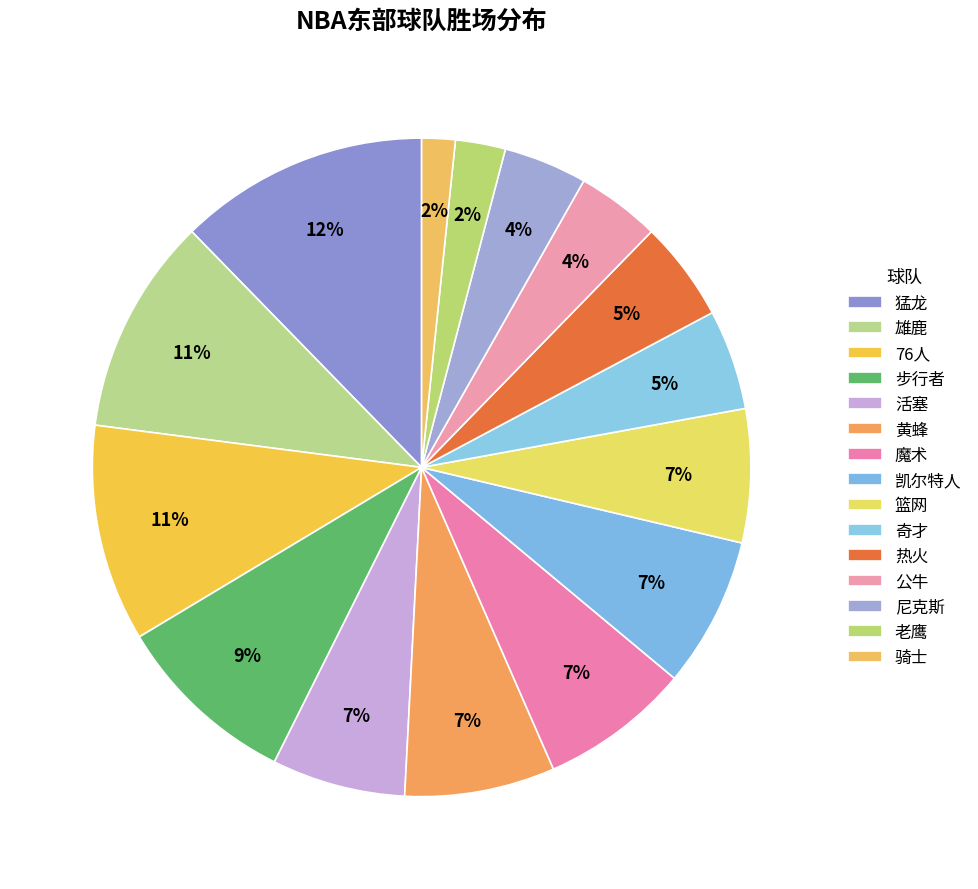

The 热火 slice represents 5% of the pie. True or false?

True